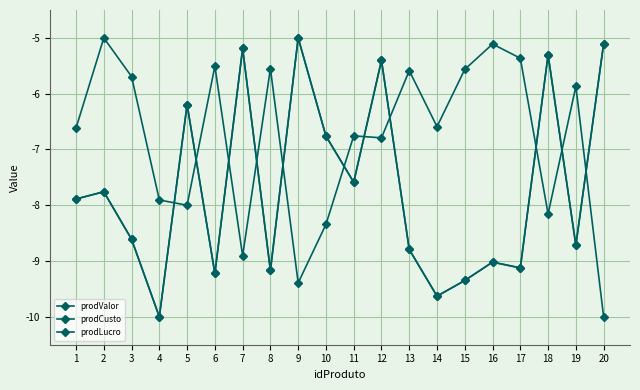

How many categories are shown in the chart?

20